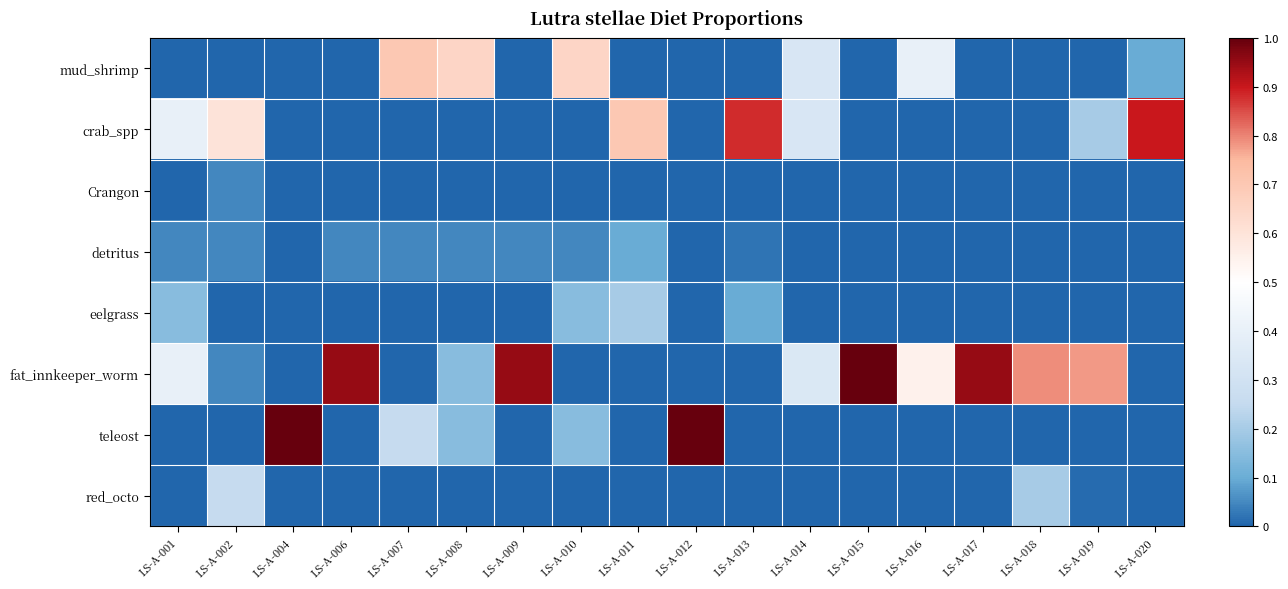

At how many categories does at least one series exceed 0?

18